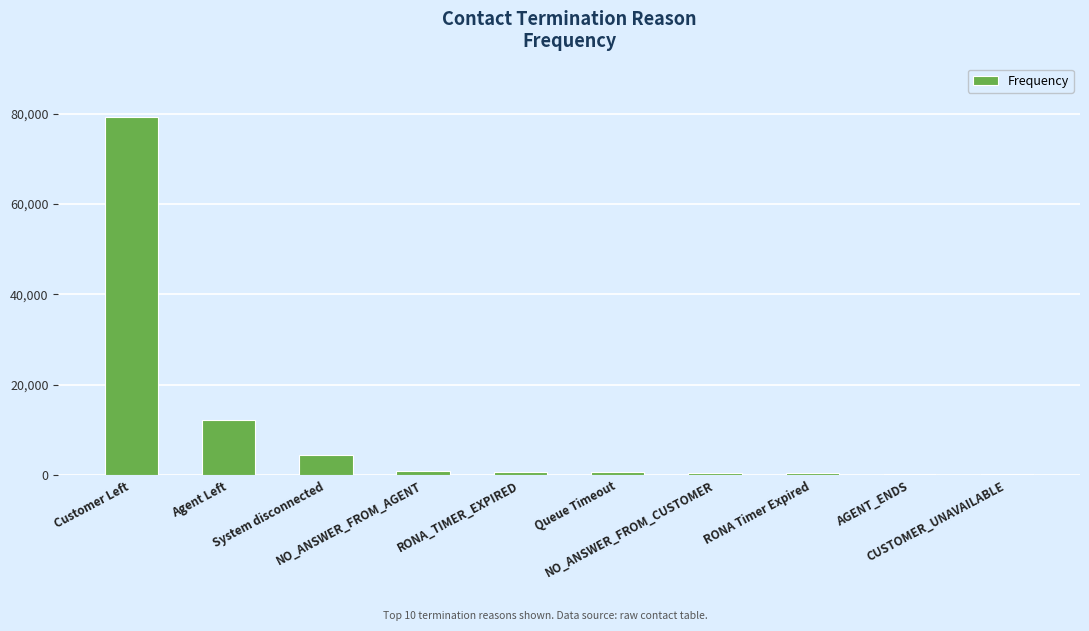

What is the label of the 6th bar from the left?

Queue Timeout